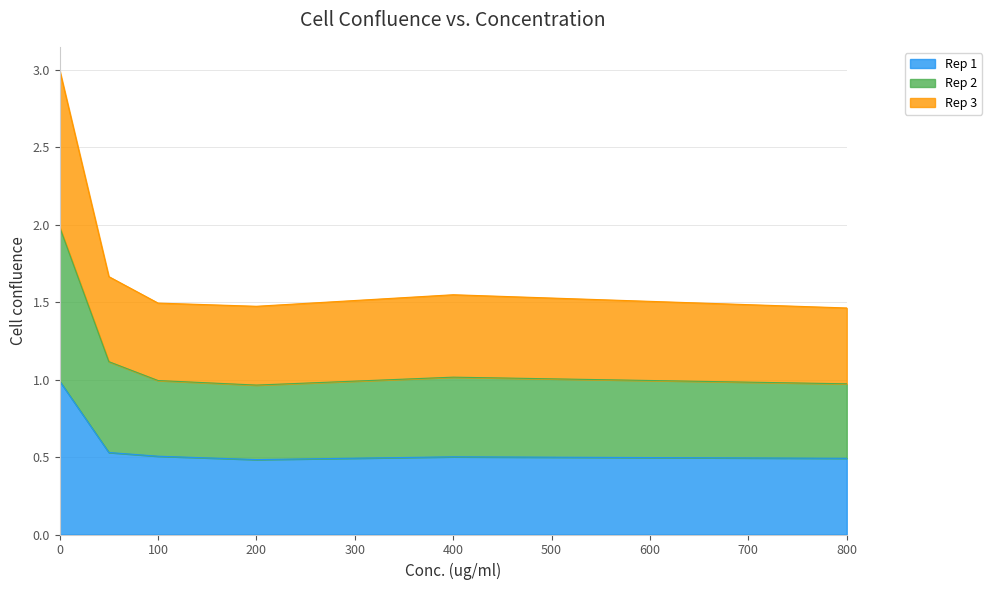

What is the value of the Rep 1 point at the 6th from the left?

0.5